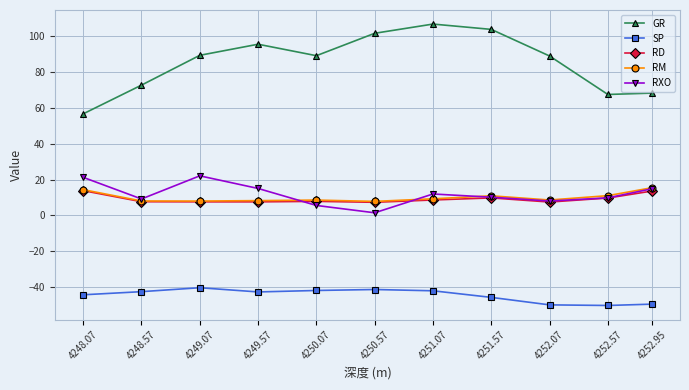

What value does the RD series have at 4251.07?

8.6